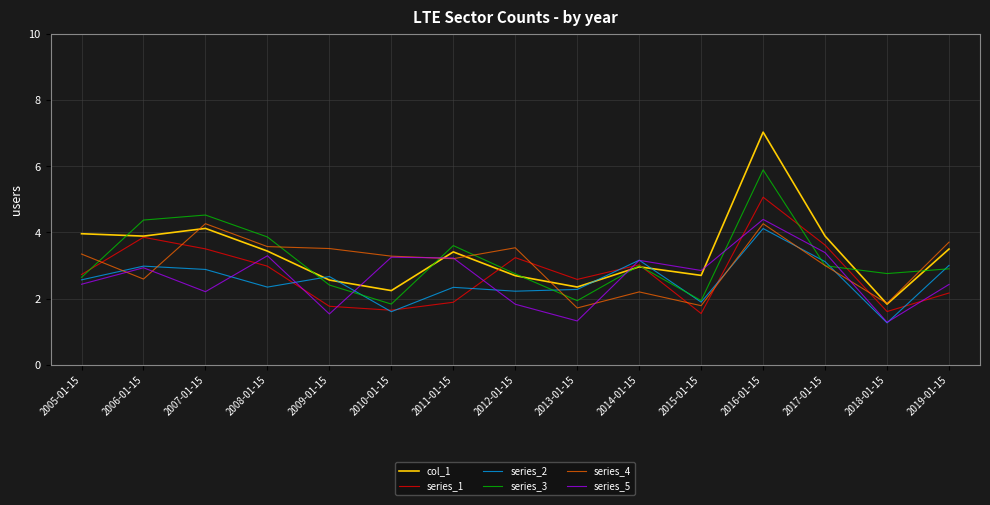

Between 2011-01-15 and 2016-01-15, which series saw the biggest shift?

col_1